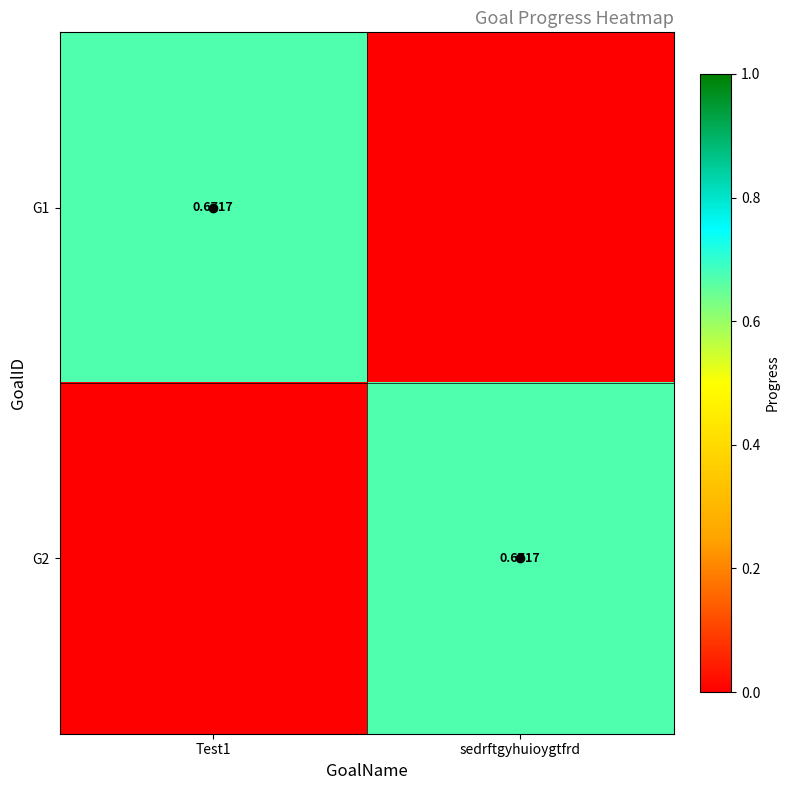

Which series has the largest total across all categories?

G1